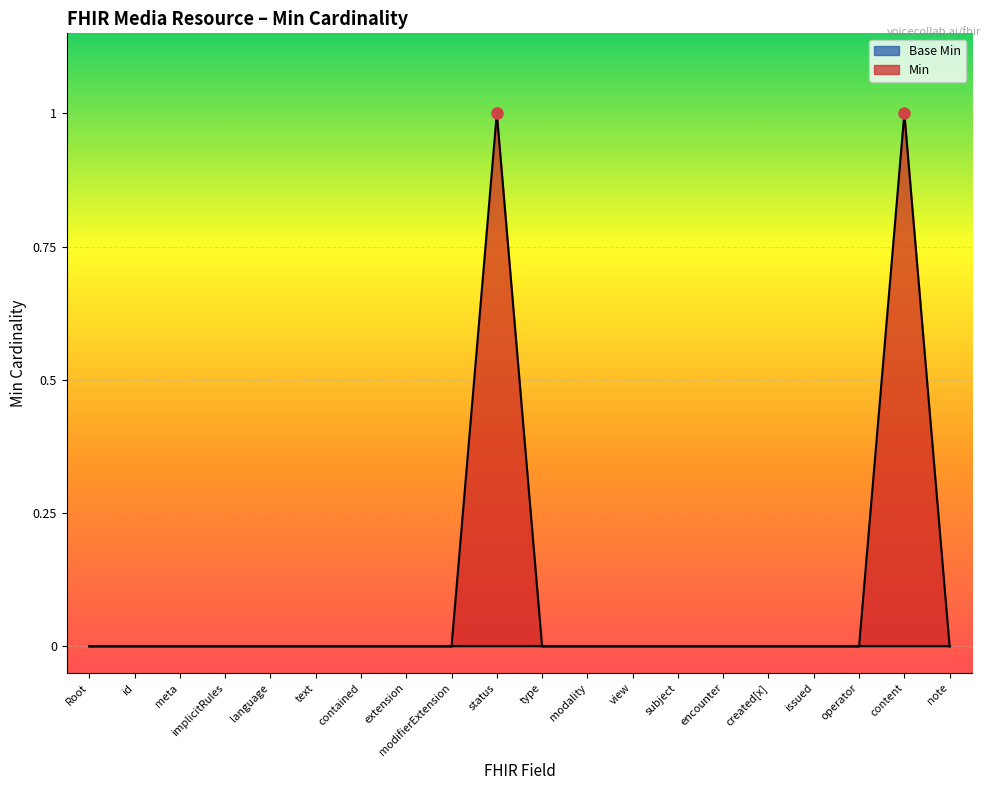

True or false: Min has a value of 0 at operator.

True